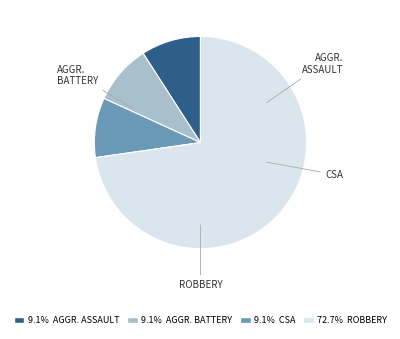

How many slices are in this pie chart?

4